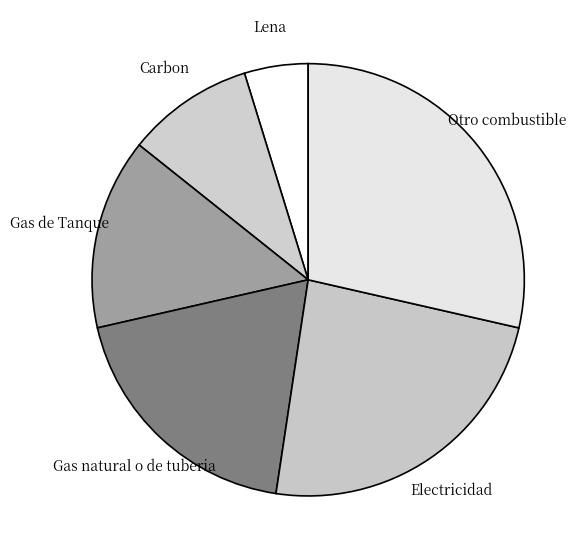

True or false: Lena accounts for 15% of the total.

False